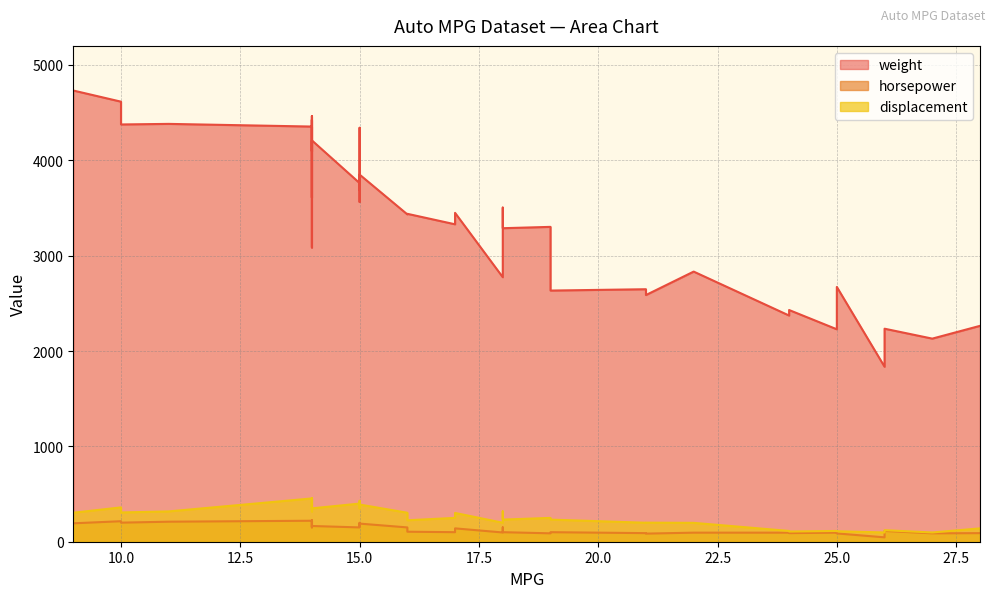

True or false: horsepower has a value of 100 at 18.

True